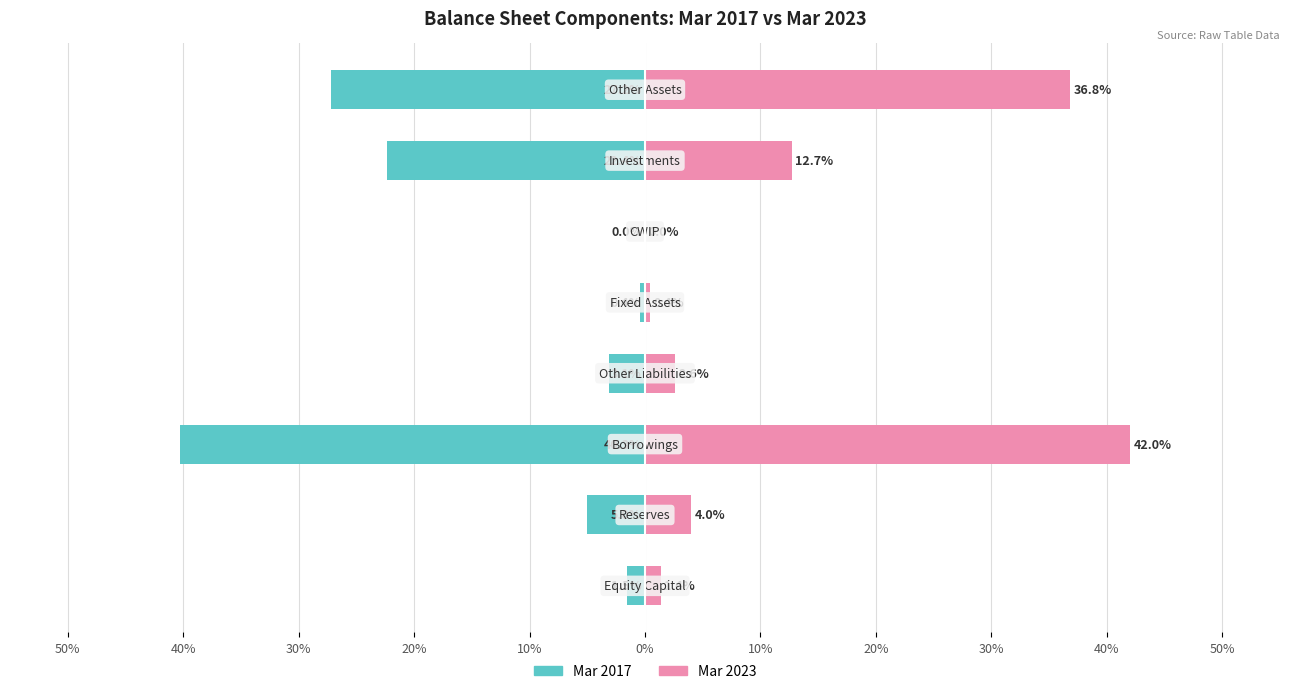

True or false: Mar 2023 has a value of 63.4 at 30%.

False